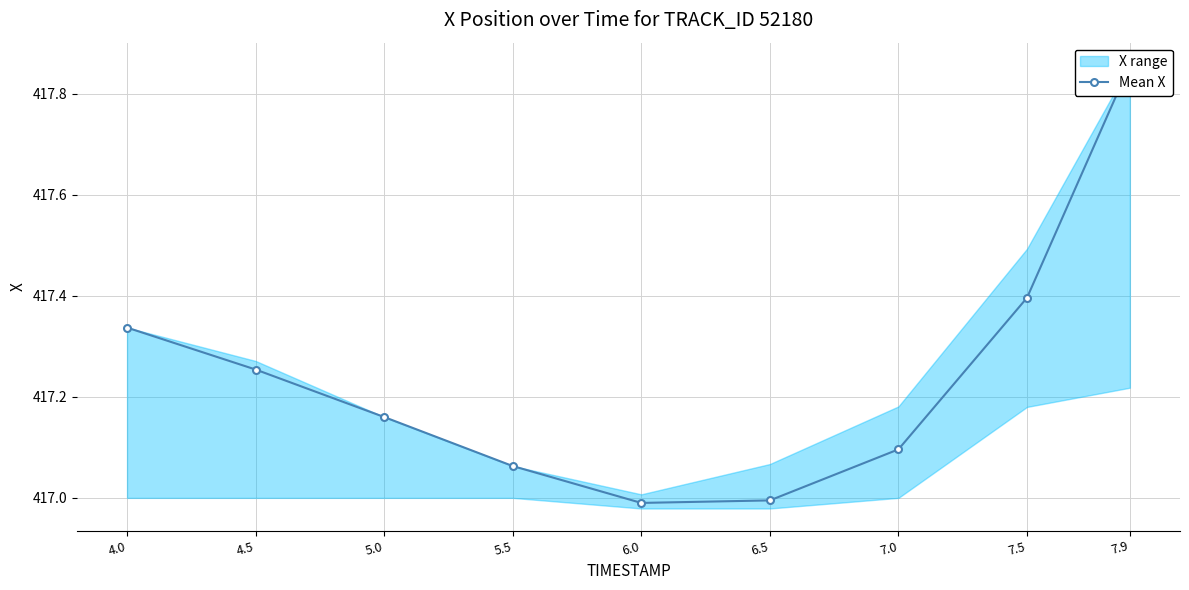

Between 4.0 and 6.5, which is larger?

4.0